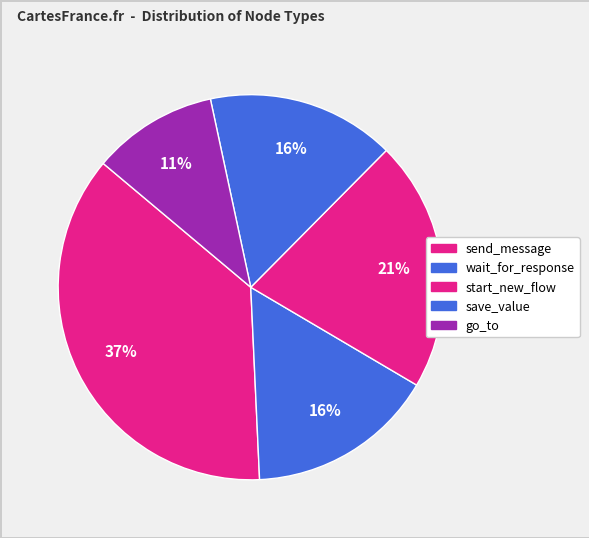

How much of the chart is everything except wait_for_response?

84.2%